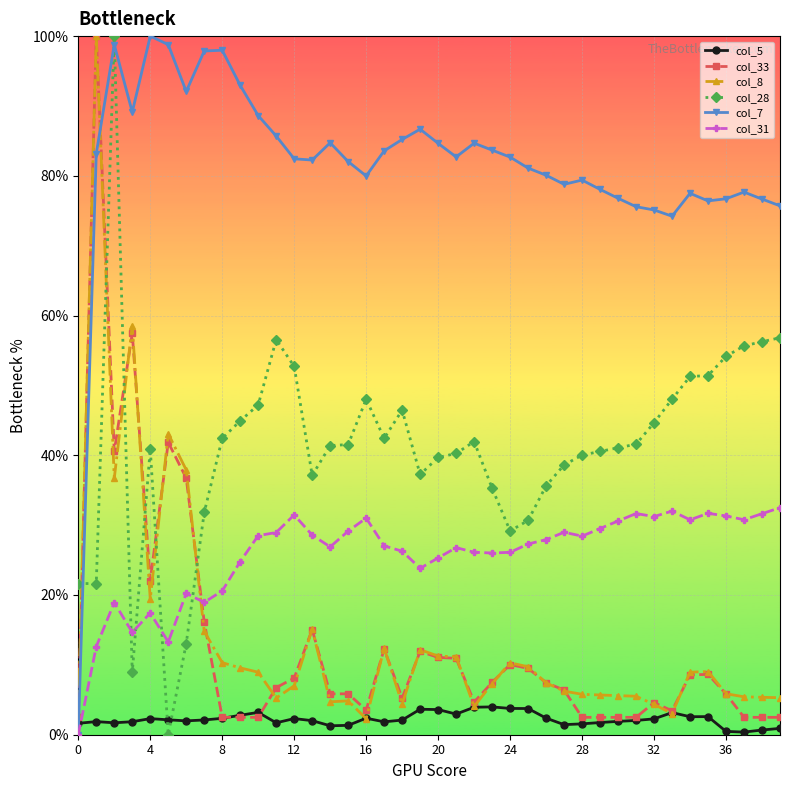

What are all the series names shown in the legend?

col_5, col_33, col_8, col_28, col_7, col_31